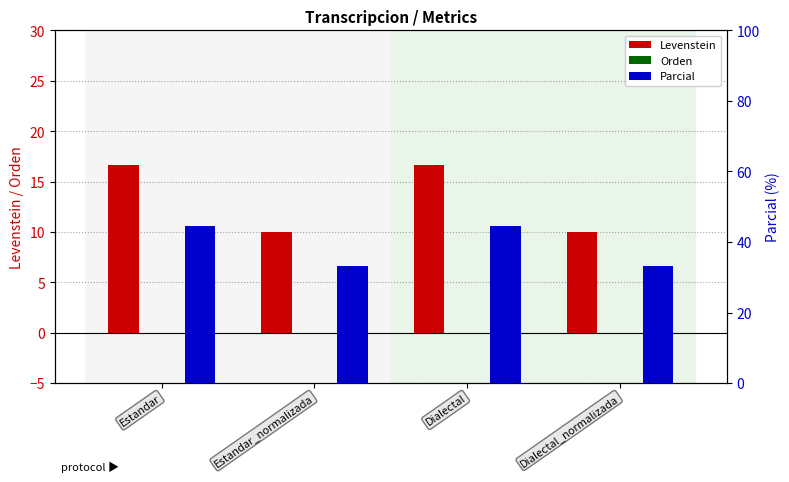

What is the average value of the Parcial series?

38.9